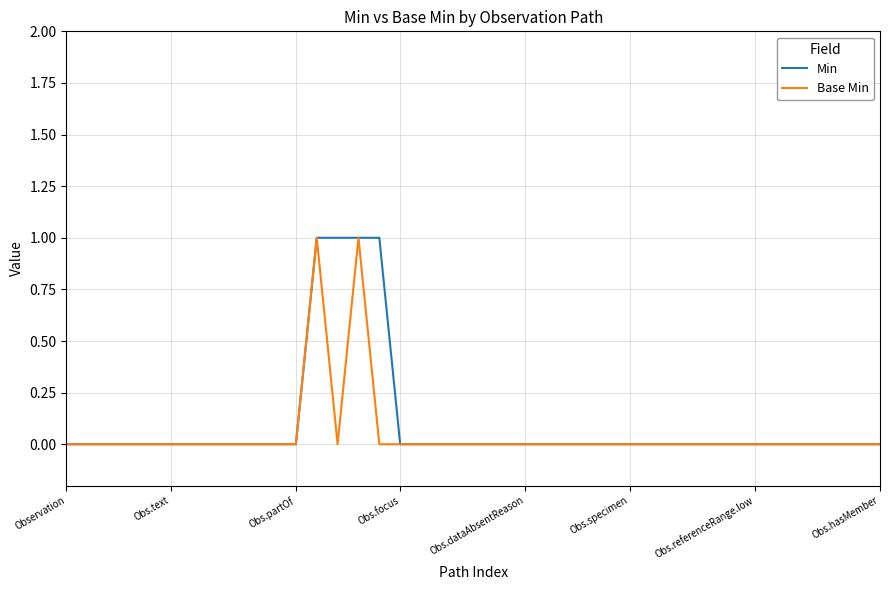

True or false: Min and Base Min cross at least once.

False